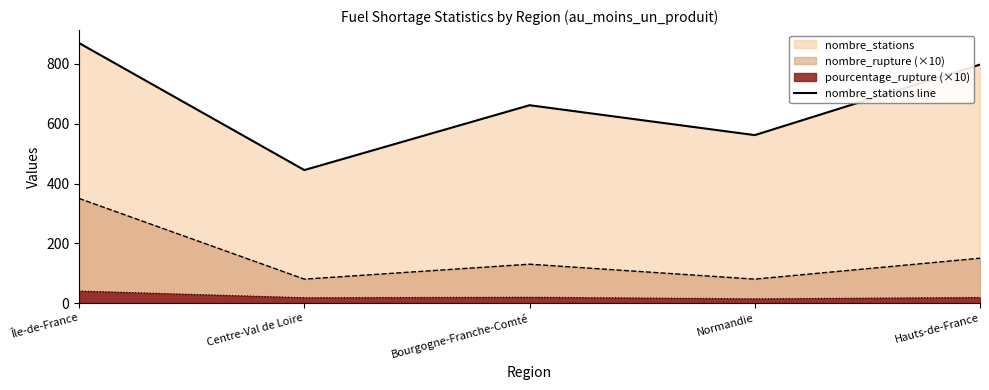

The chart shows a value of 662 at Bourgogne-Franche-Comté. True or false?

True